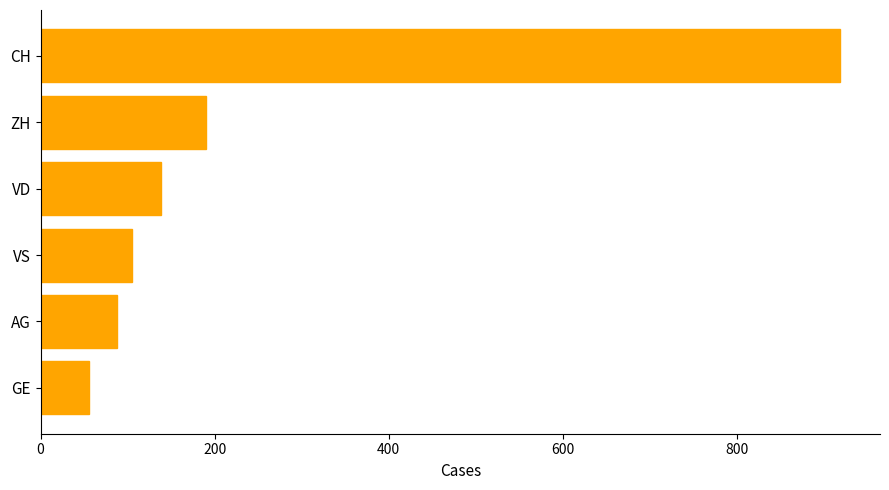

What is the label of the 1st bar from the bottom?

GE